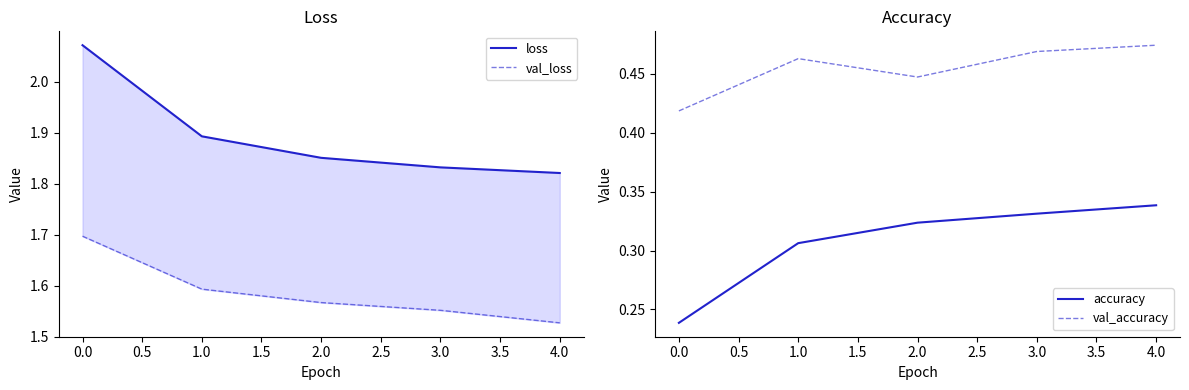

True or false: accuracy has a value of 0.4 at 0.0.

False